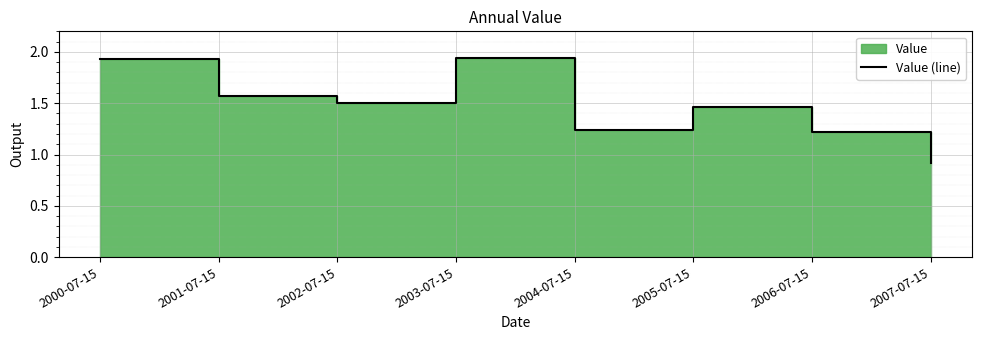

What is the minimum value shown in the chart?

0.9